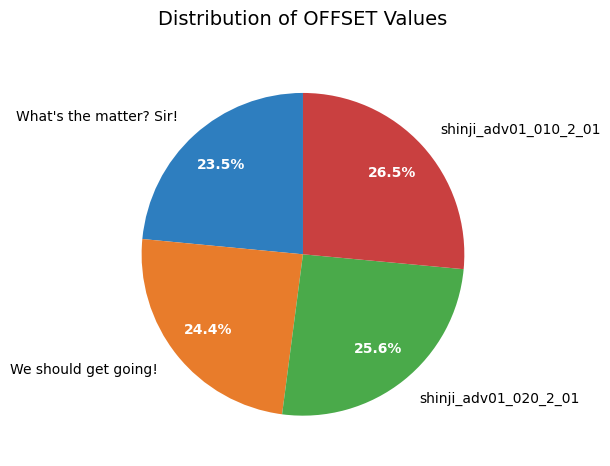

Do What's the matter? Sir! and shinji_adv01_020_2_01 together represent more than half of the pie?

No